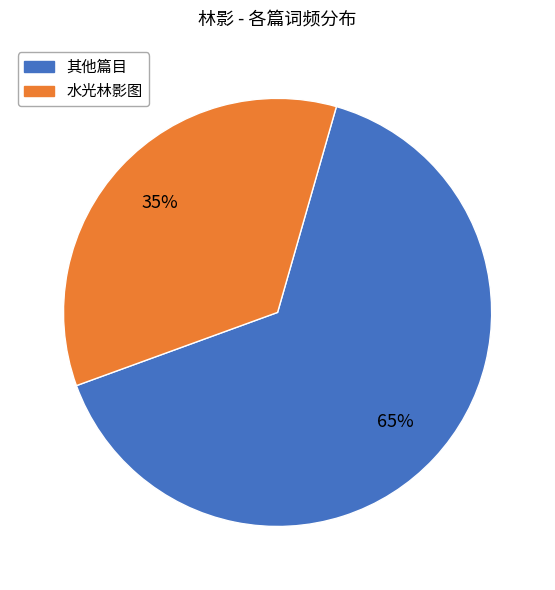

To the nearest percent, what is the difference between the largest and smallest slice percentages?

30%